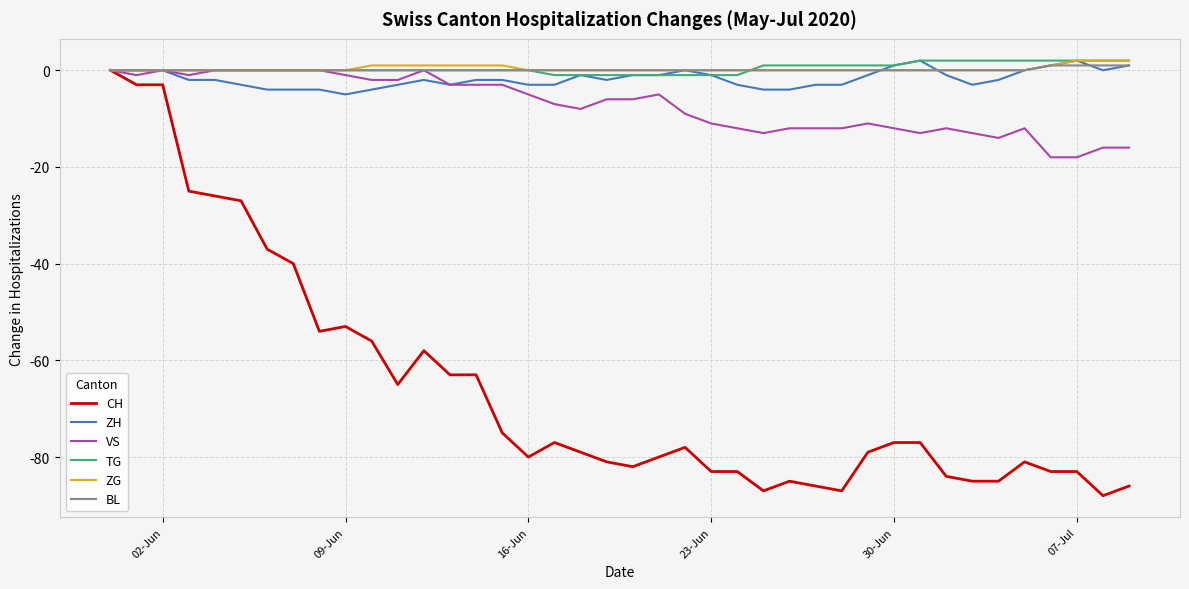

What is the minimum value shown in the chart?

-88